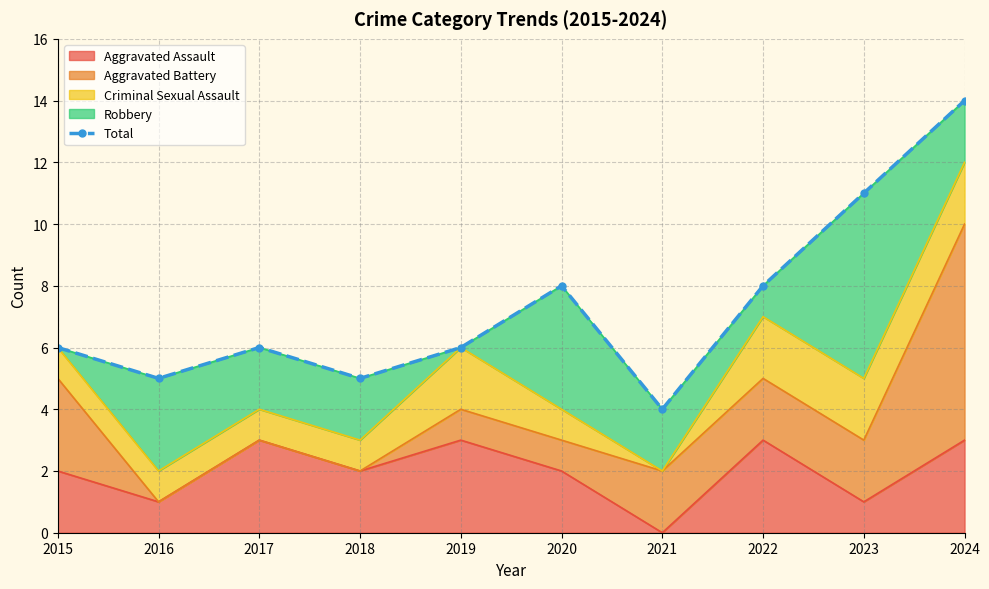

Rank the categories by value from highest to lowest.

2024, 2023, 2020, 2022, 2015, 2017, 2019, 2016, 2018, 2021